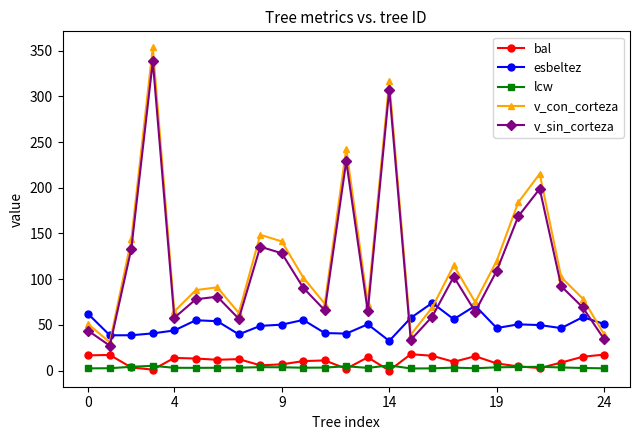

How many lines are shown in the chart?

5